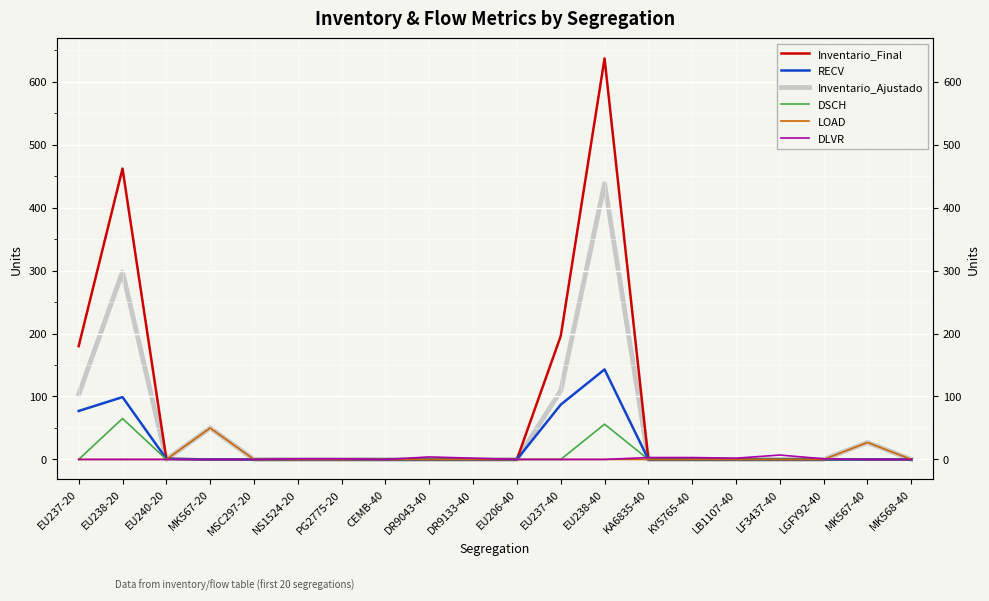

How many lines are shown in the chart?

6